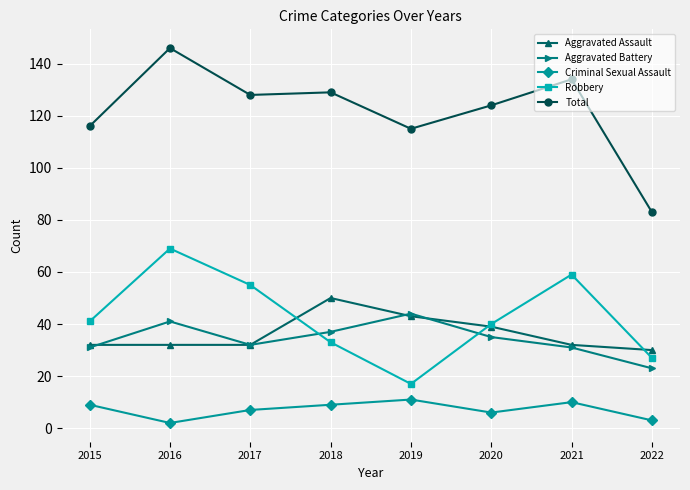

Reading left to right, transcribe all the data shown in this chart.

Aggravated Assault: 32	32	32	50	43	39	32	30
Aggravated Battery: 31	41	32	37	44	35	31	23
Criminal Sexual Assault: 9	2	7	9	11	6	10	3
Robbery: 41	69	55	33	17	40	59	27
Total: 116	146	128	129	115	124	134	83